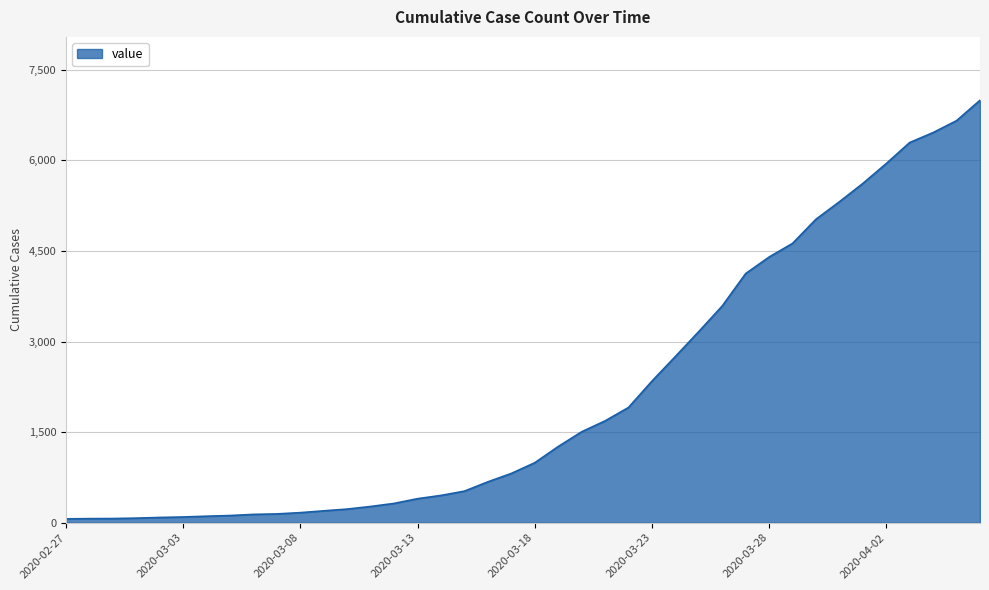

What is the maximum value shown in the chart?

6995